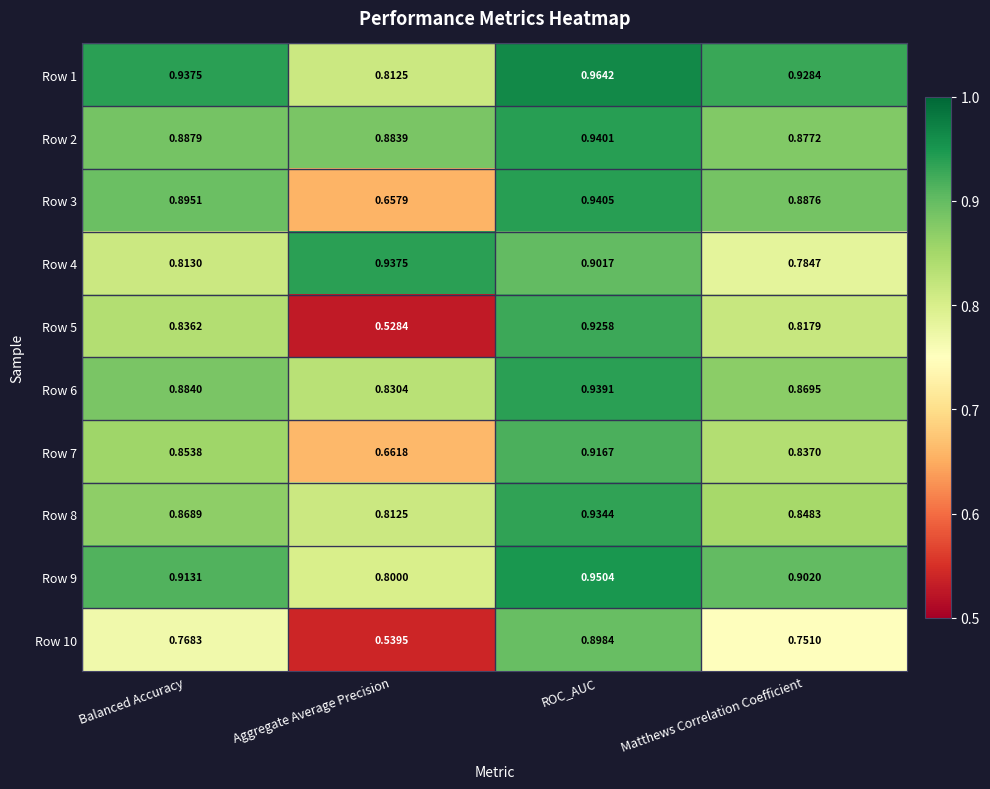

Where is Row 4 nearest to the value 0?

Matthews Correlation Coefficient